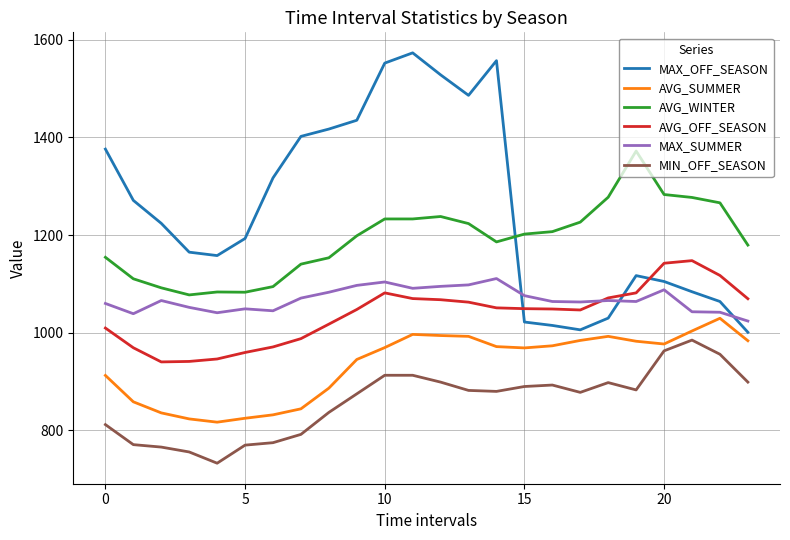

Which series has the widest spread of values?

MAX_OFF_SEASON